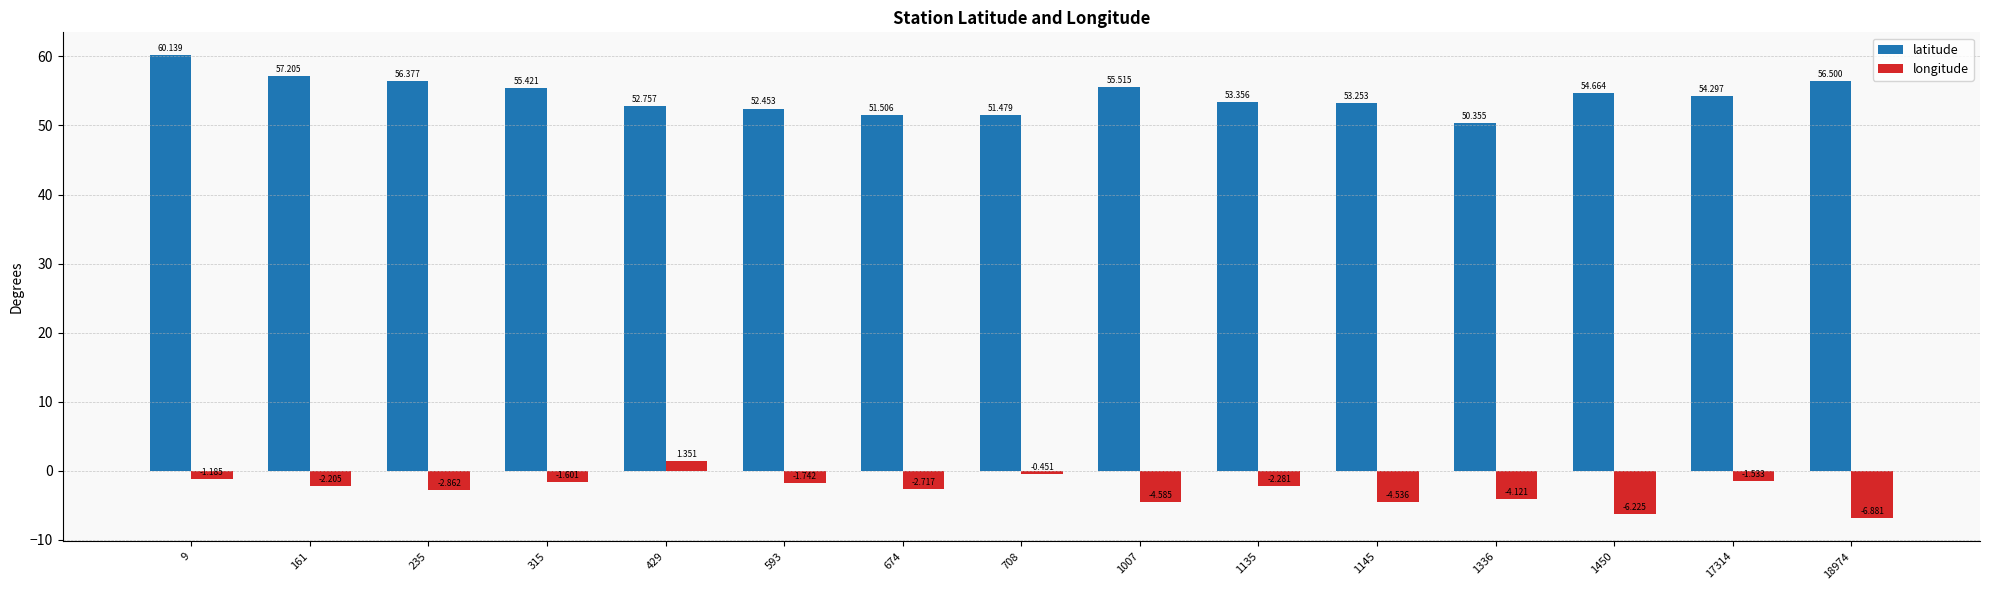

How many values in longitude are above zero?

1